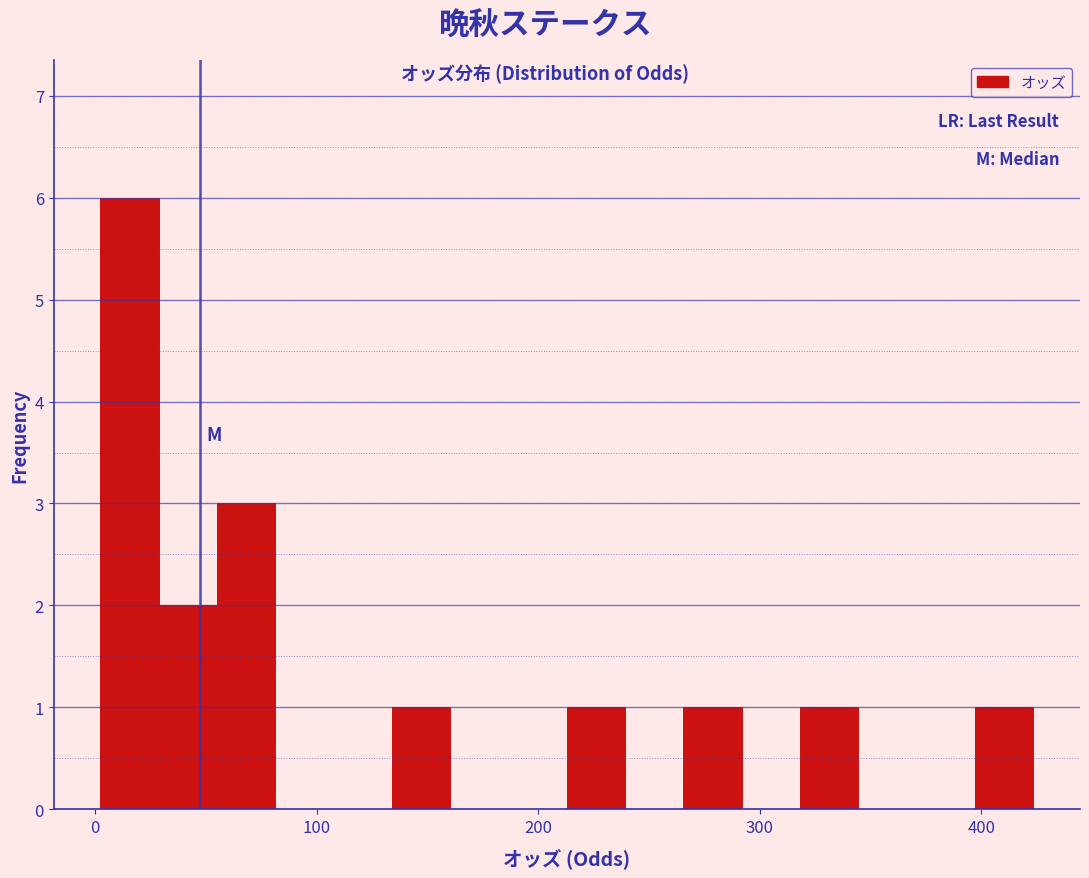

Read against the x-axis, roughly where is the centre of the tallest bar?

20